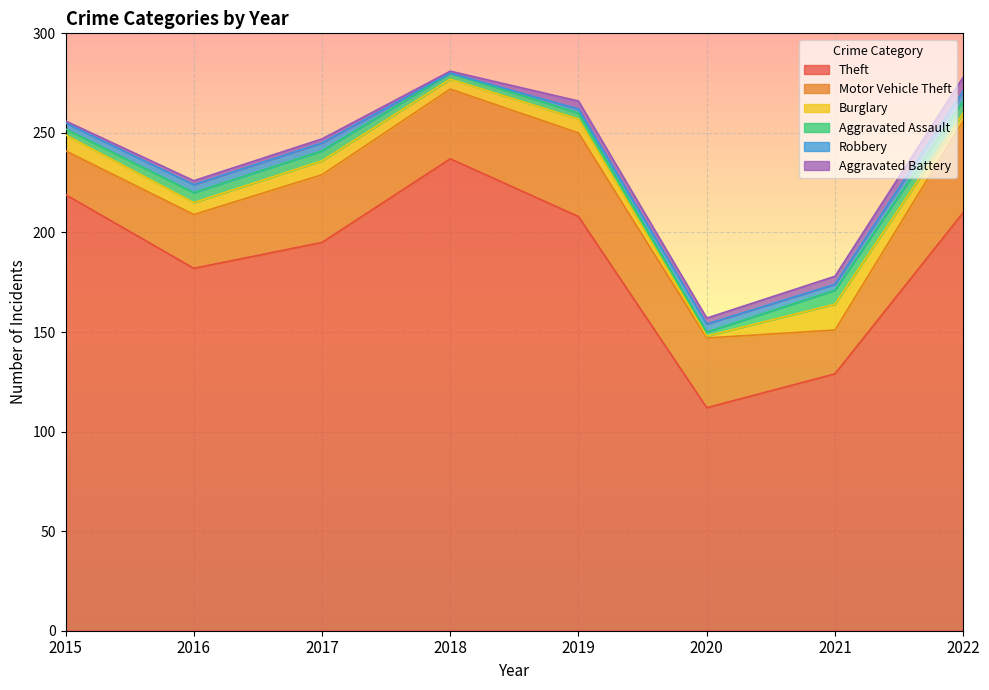

What is the sum of the Aggravated Battery values at 2020 and 2015?

4